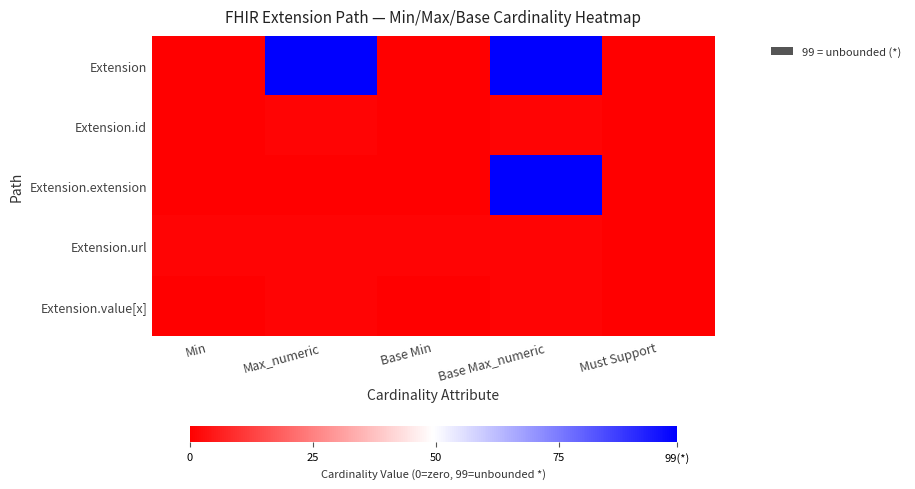

What is the spread (max minus min) of values at Base Max_numeric?

98